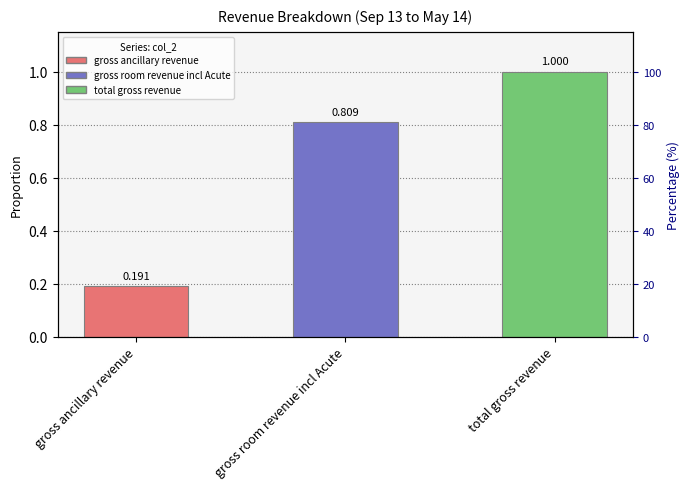

Which has a higher value, gross room revenue incl Acute or total gross revenue?

total gross revenue